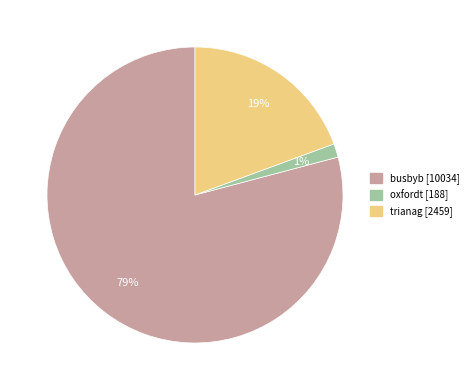

Which has a higher value, busbyb or oxfordt?

busbyb